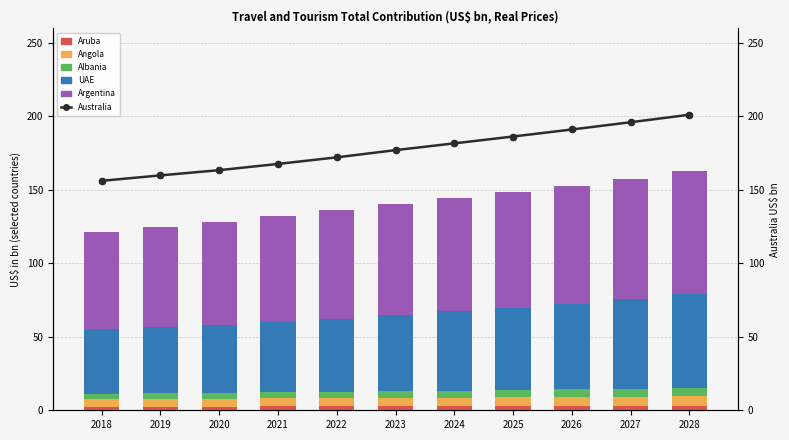

At which category is the sum across all series the highest?

2028